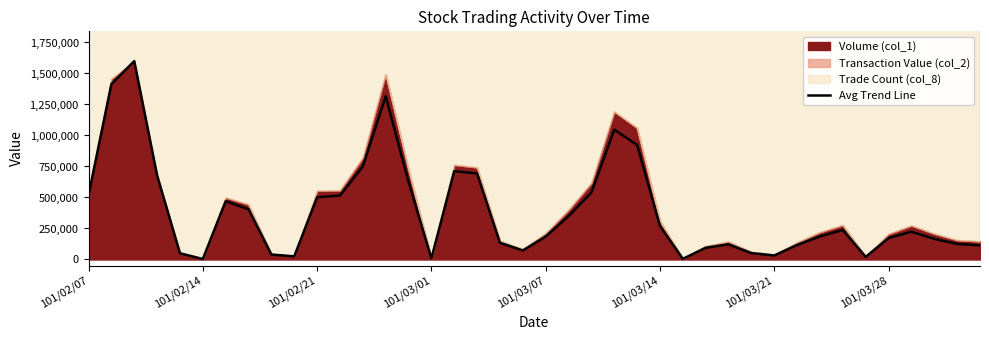

At which label does the data first exceed 224044?

101/02/07